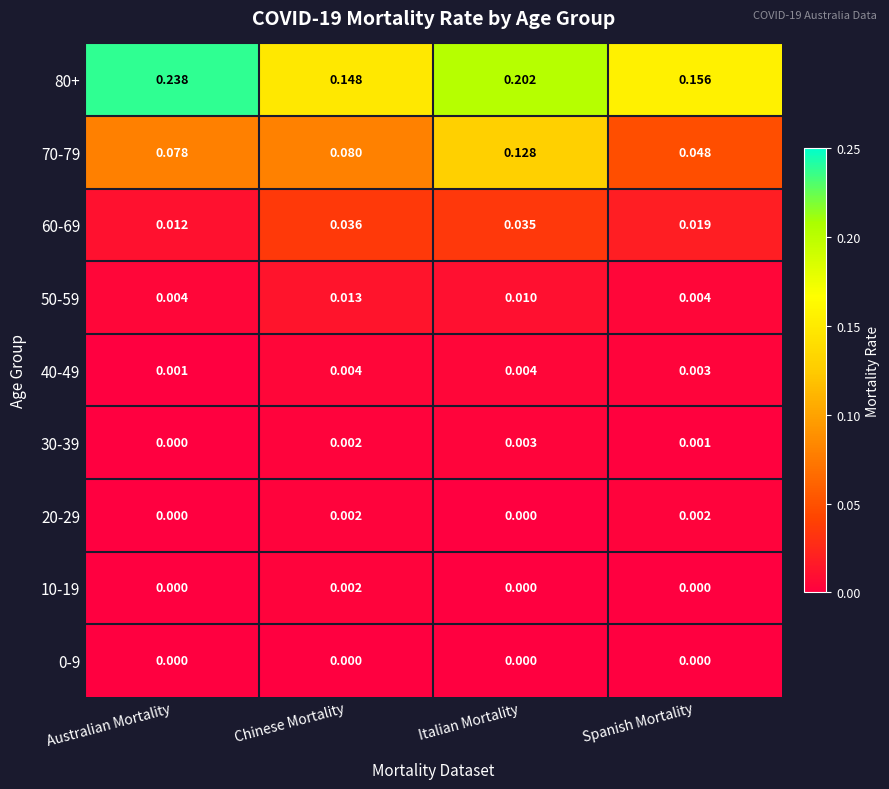

Which series has the widest spread of values?

80+